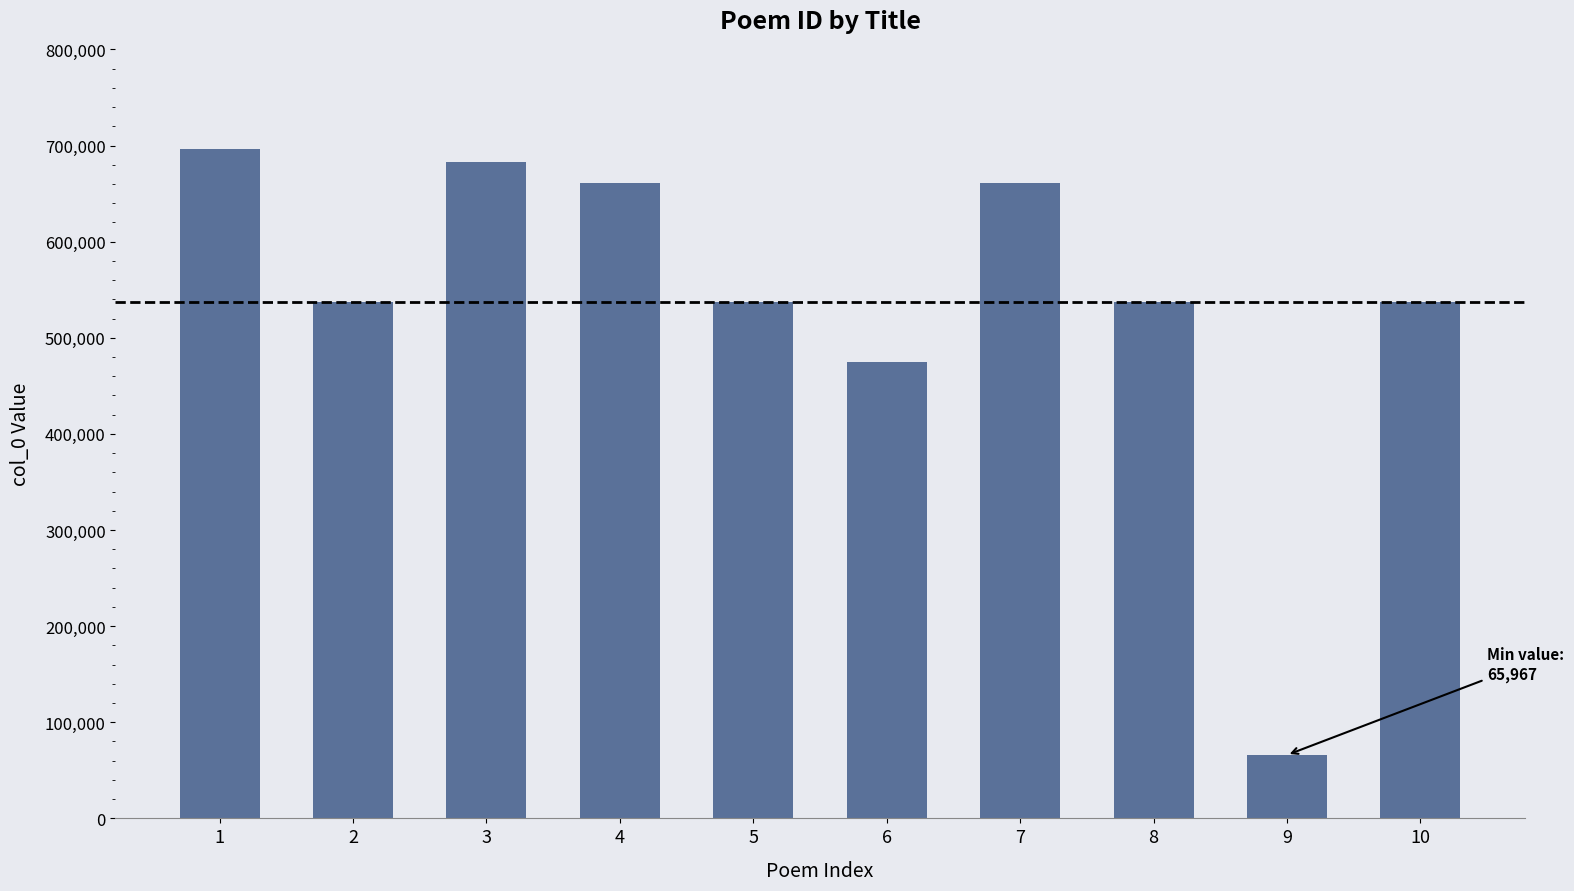

What is the average value?

539057